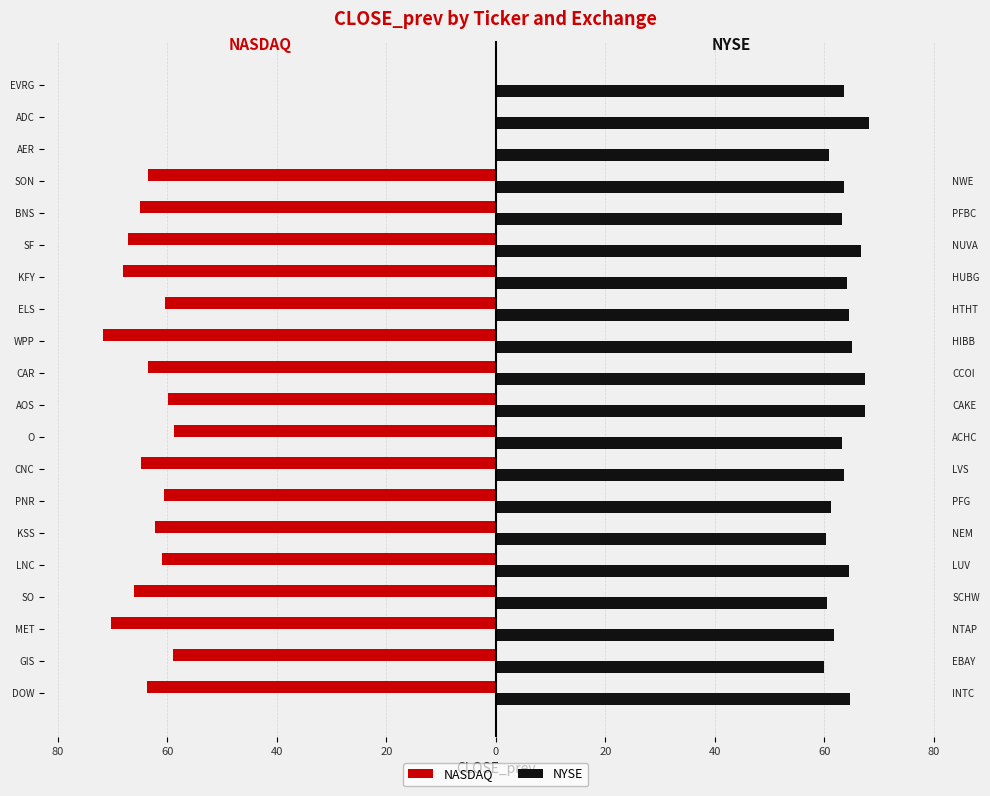

At how many categories does at least one series exceed -61?

20